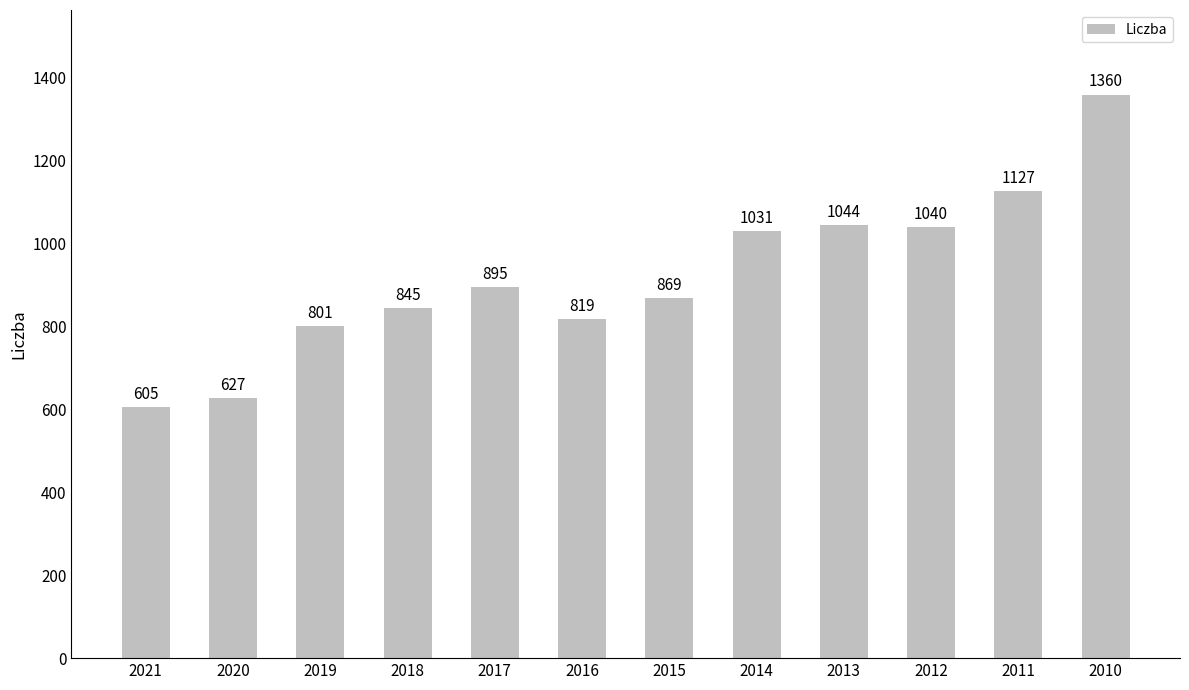

Rank the categories by value from highest to lowest.

2010, 2011, 2013, 2012, 2014, 2017, 2015, 2018, 2016, 2019, 2020, 2021